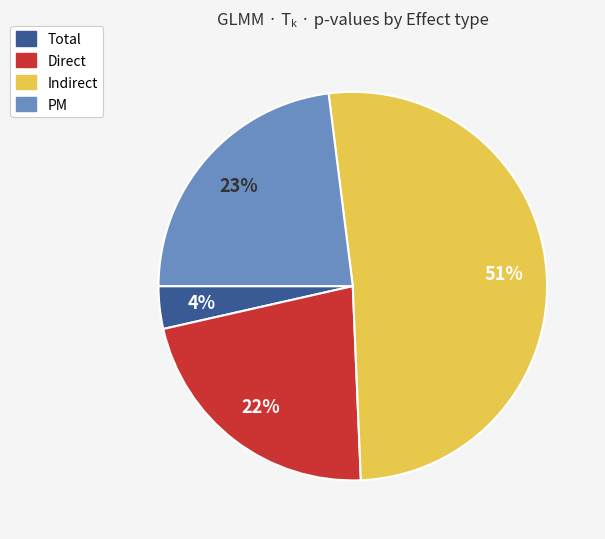

Is Indirect the majority of the pie?

Yes